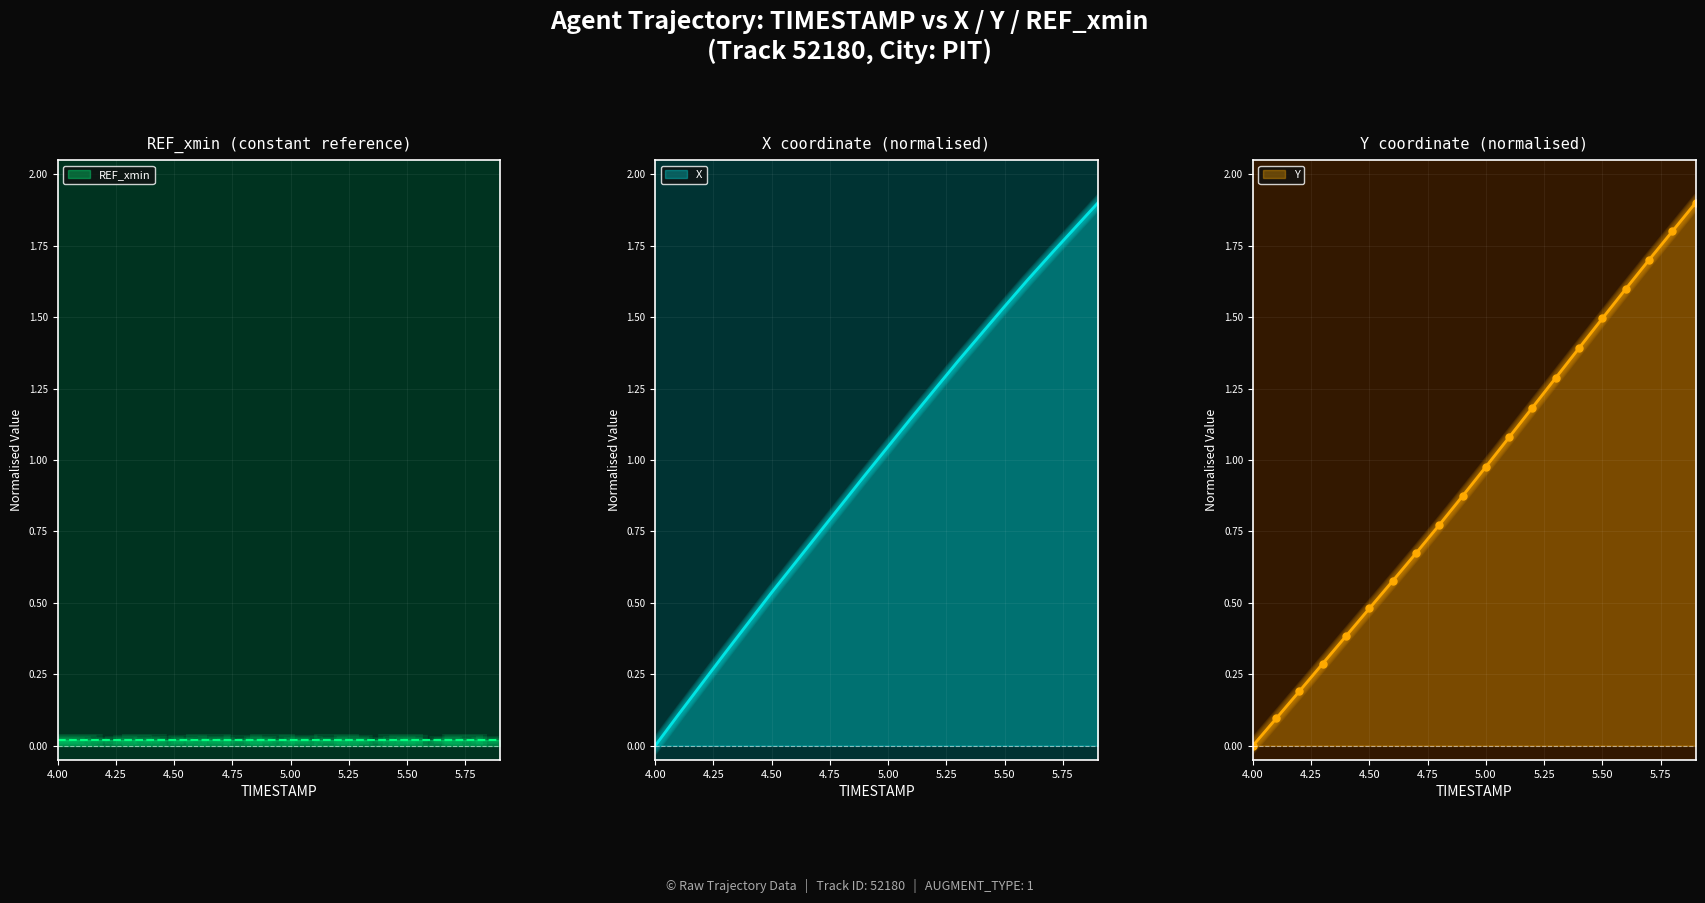

Reading left to right, extract all data points from this chart.

X: 0.0	0.1	0.2	0.3	0.4	0.5	0.6	0.7	0.8	0.9	1.0	1.1	1.2	1.3	1.4	1.5	1.6	1.7	1.8	1.9
Y: 0.0	0.1	0.2	0.3	0.4	0.5	0.6	0.7	0.8	0.9	1.0	1.1	1.2	1.3	1.4	1.5	1.6	1.7	1.8	1.9